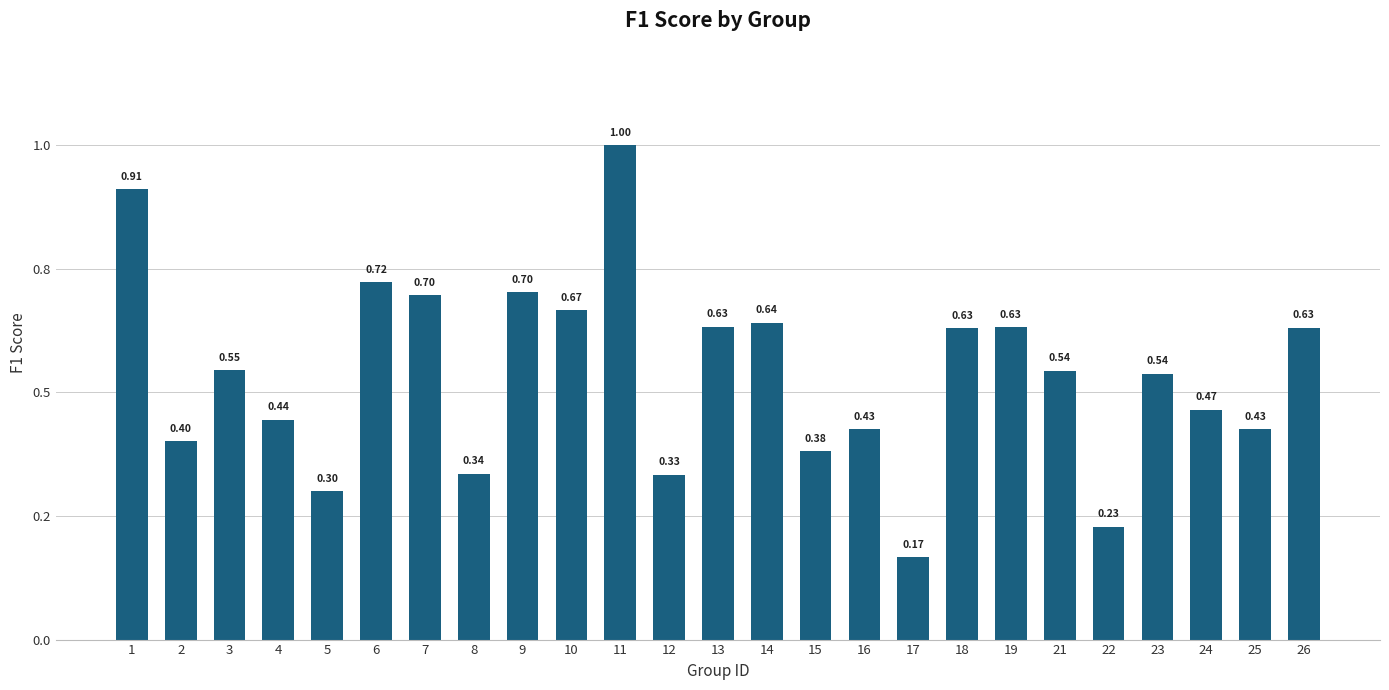

What is the difference between the maximum and minimum values?

0.8